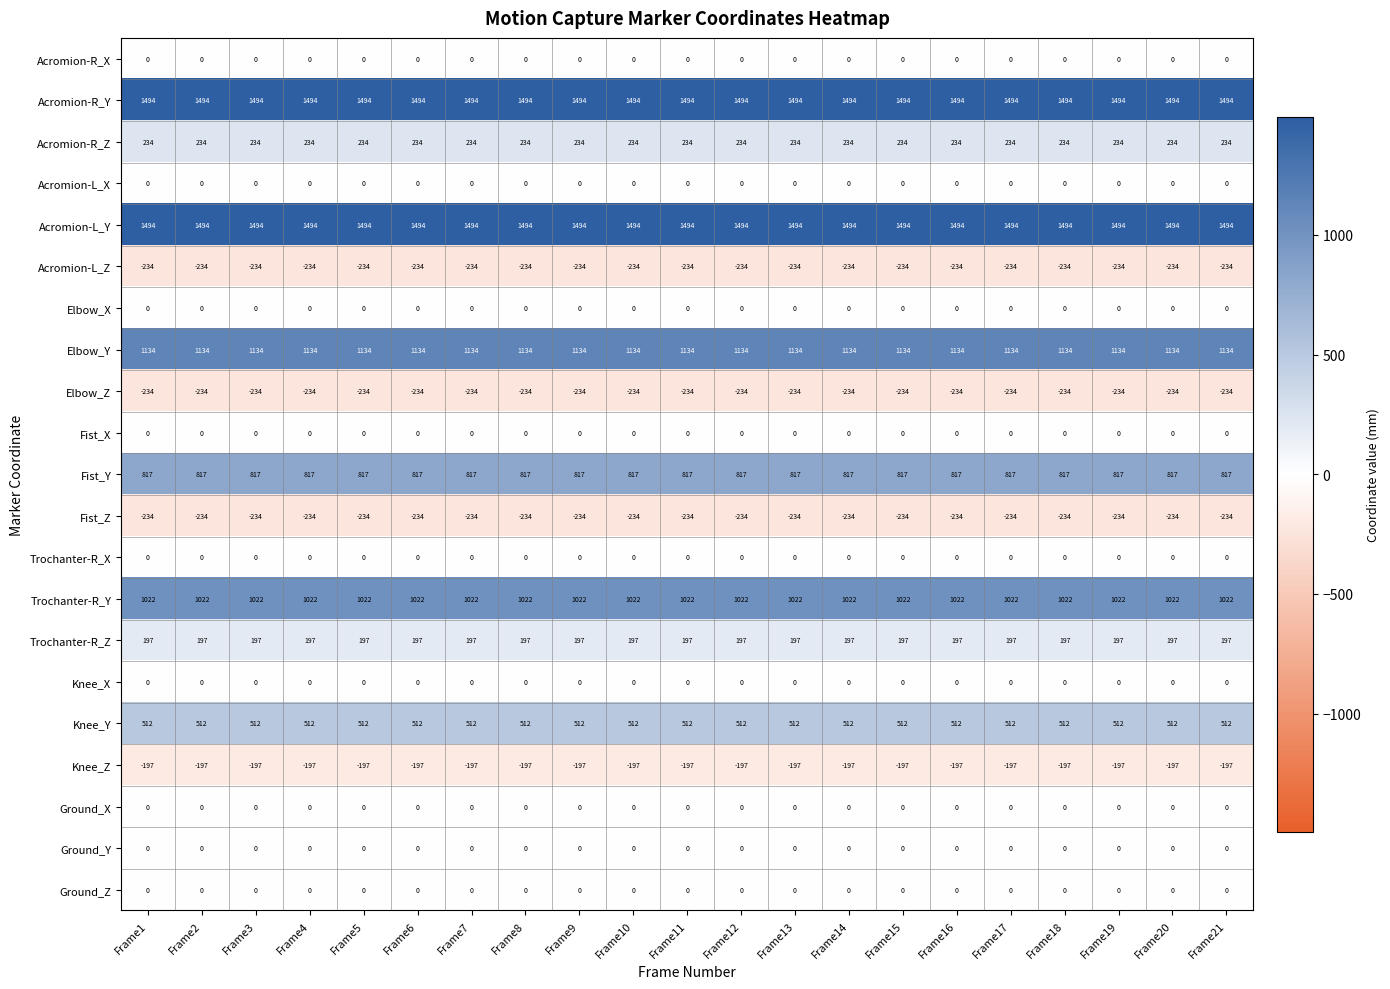

What is the smallest value displayed?

-234